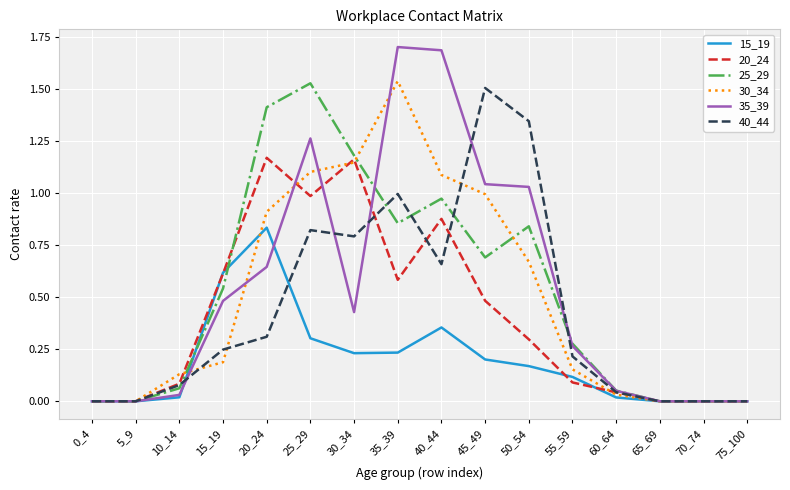

Is it true that 15_19 equals 0.6 at 15_19?

True